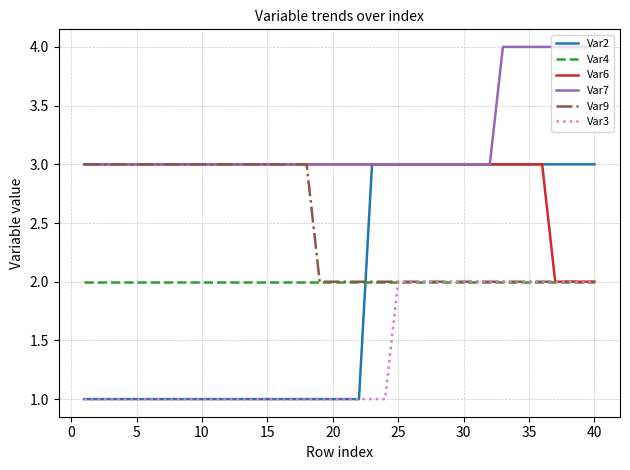

True or false: Var7 and Var3 cross at least once.

False